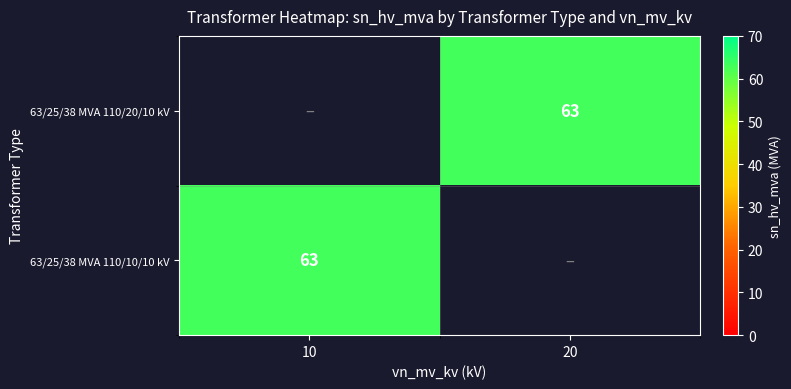

Is the value of 63/25/38 MVA 110/10/10 kV at 10 greater than the value of 63/25/38 MVA 110/20/10 kV at 10?

No